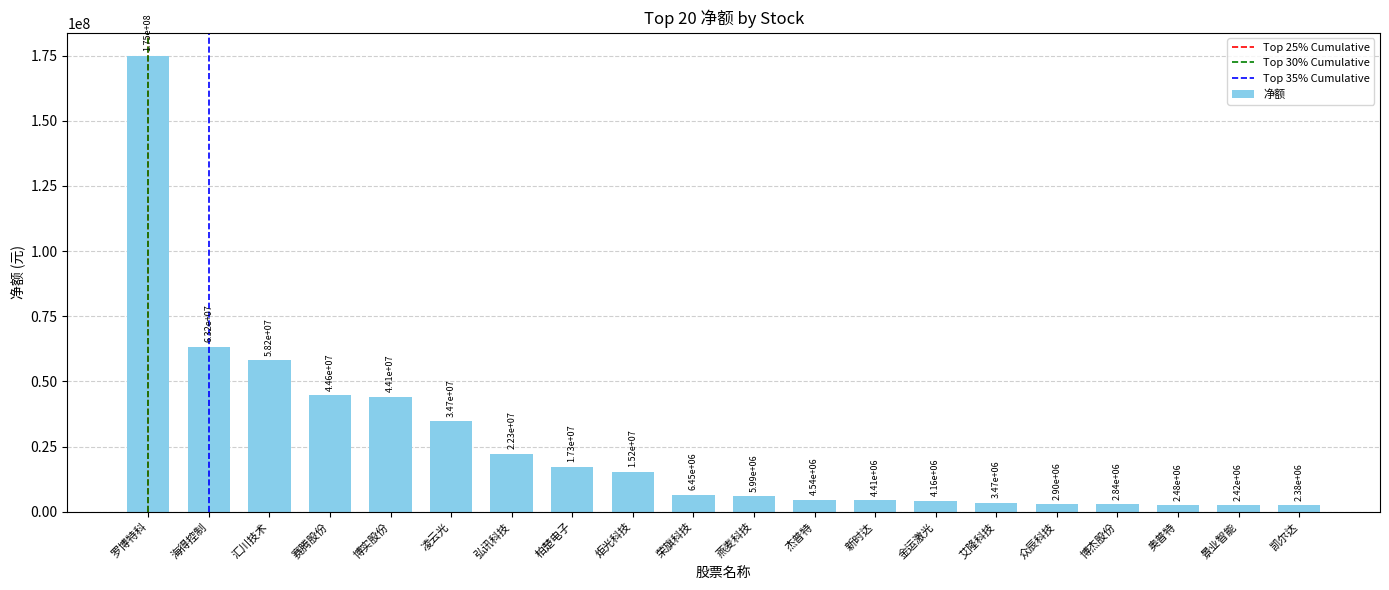

True or false: the data shows 15243641 at 炬光科技.

True